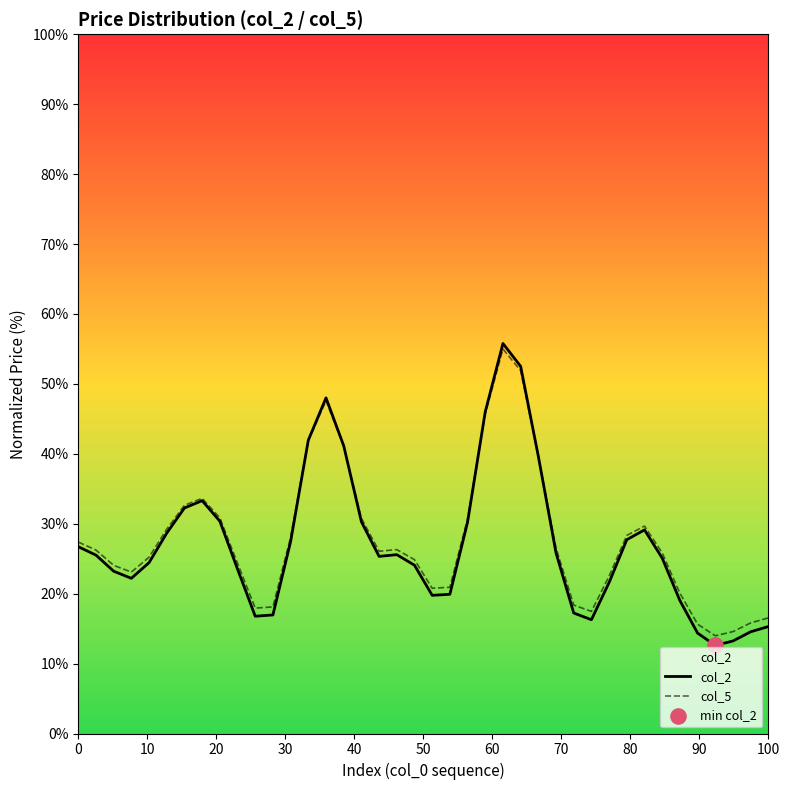

Which series contains the highest Y value?

col_2